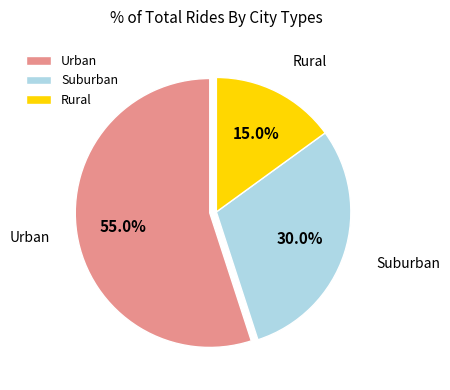

Between Rural and Suburban, which is larger?

Suburban